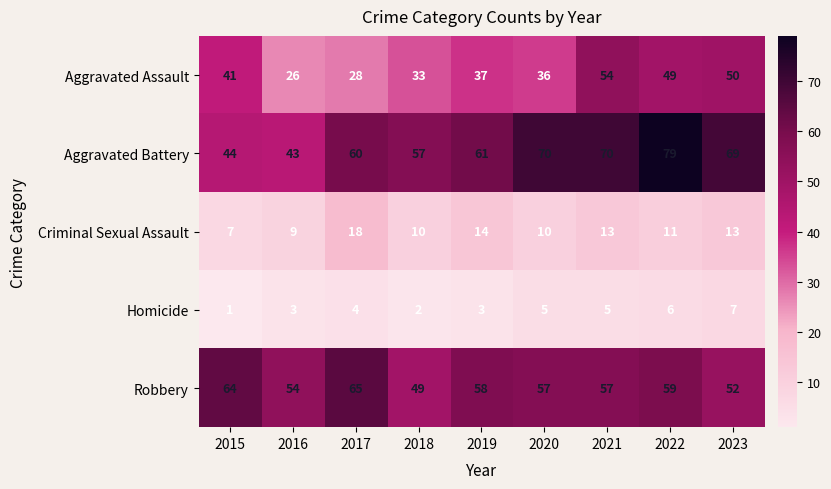

True or false: Robbery has a value of 49 at 2018.

True